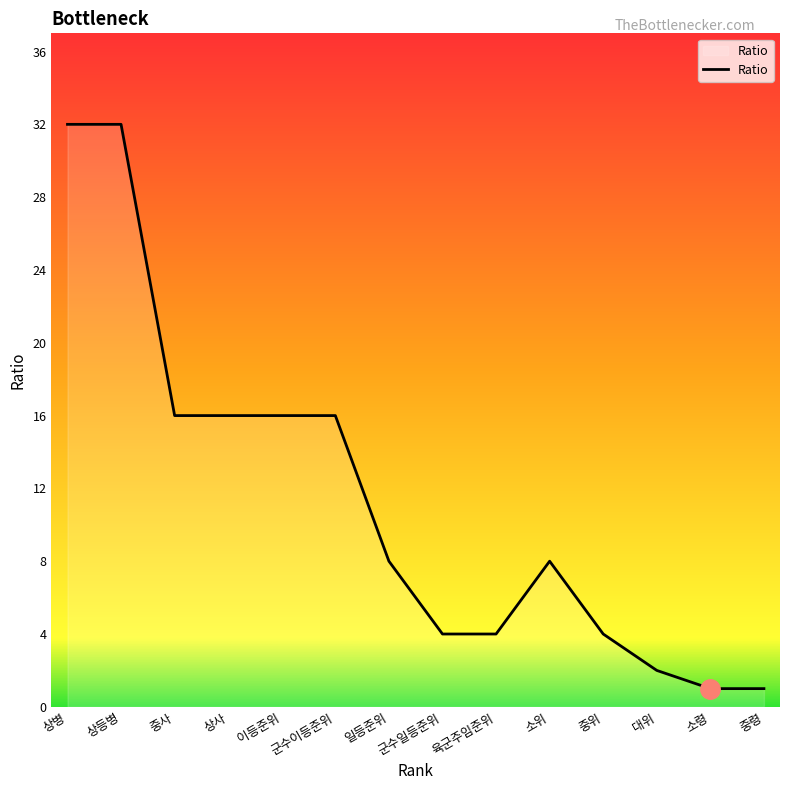

The chart shows a value of 2 at 군수일등준위. True or false?

False